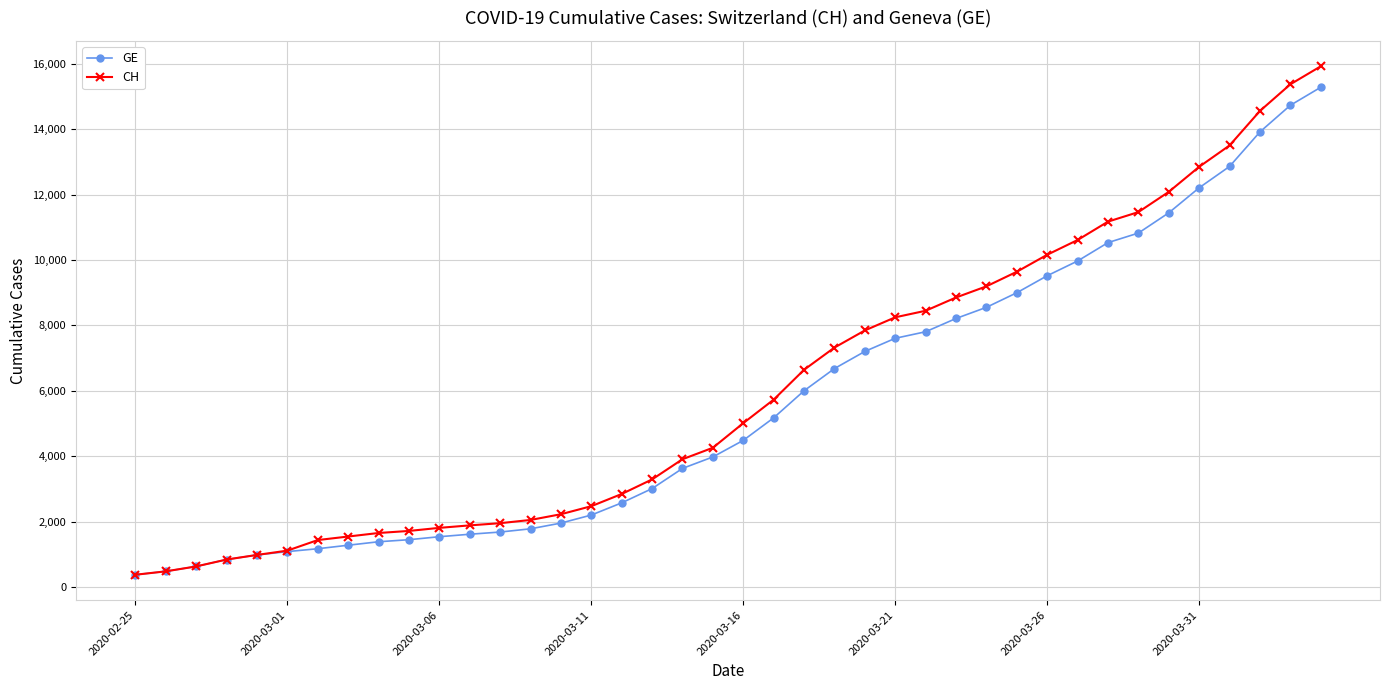

What is the minimum value shown in the chart?

375